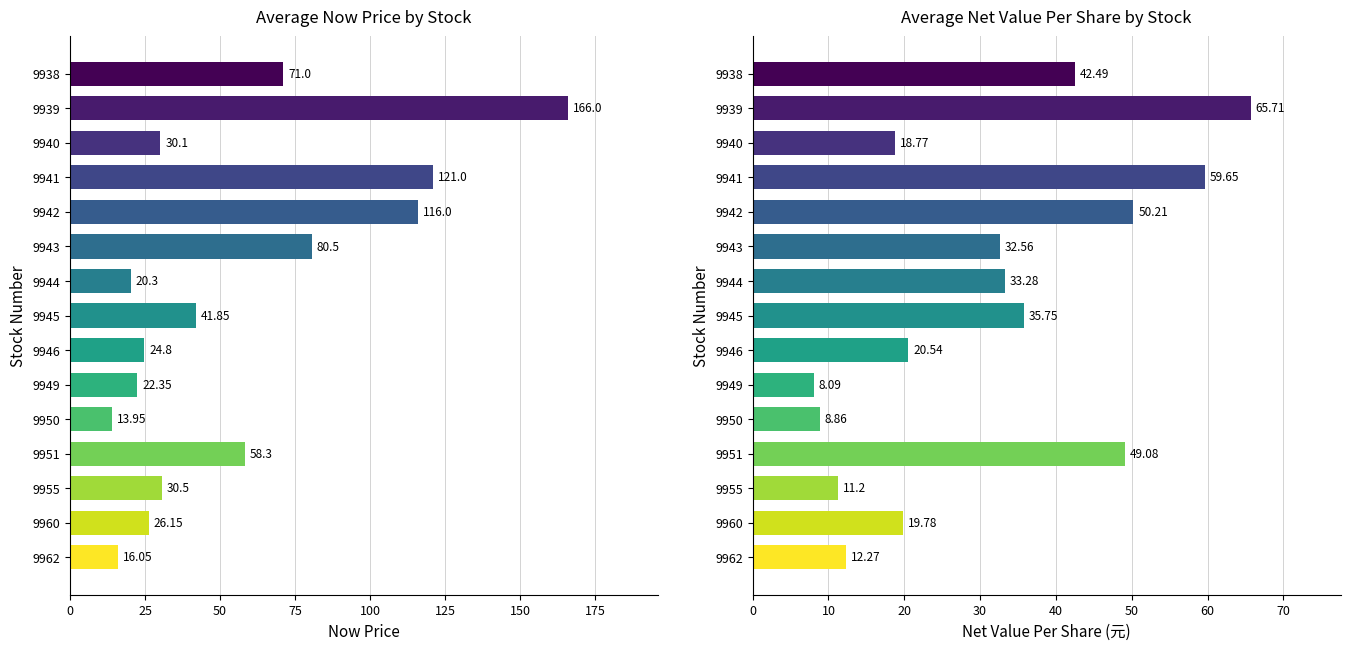

Which series has the largest total across all categories?

now_price